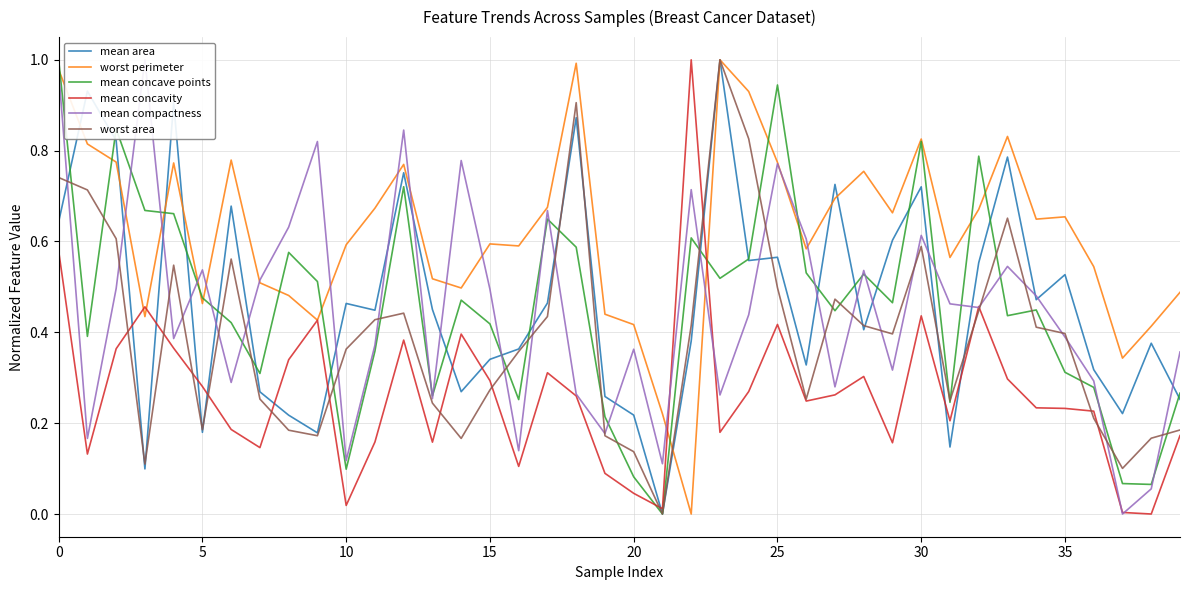

What is the label of the 8th point from the right?

32